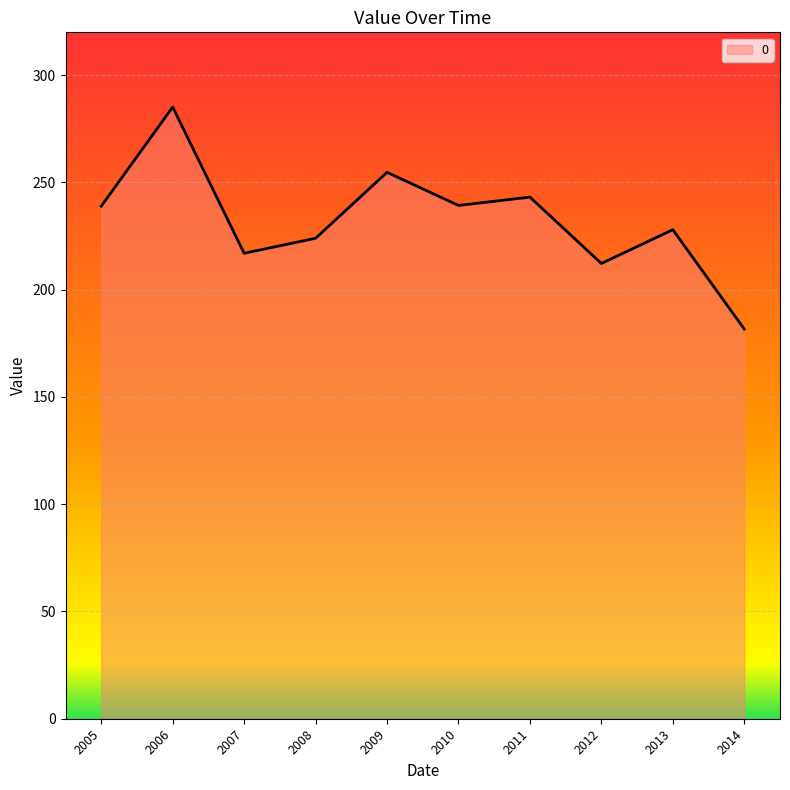

What is the minimum value shown in the chart?

181.7